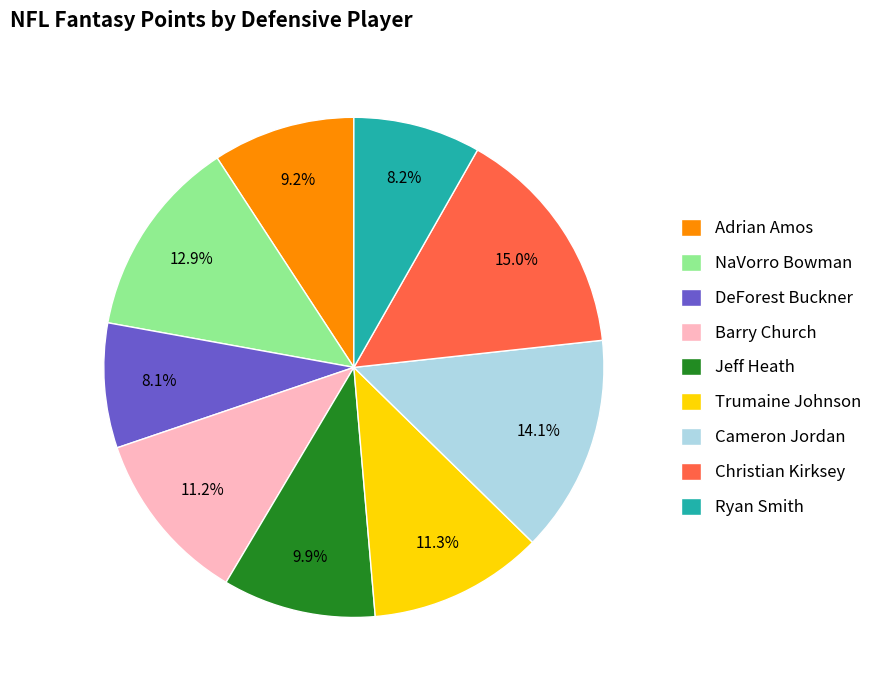

How many slices are in this pie chart?

9